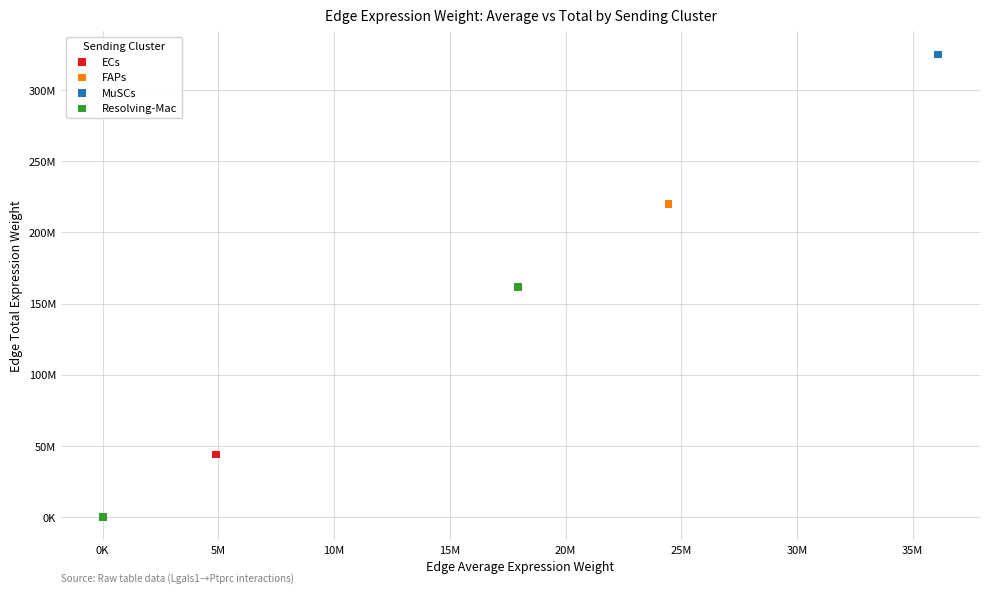

What are all the series names shown in the legend?

ECs, FAPs, MuSCs, Resolving-Mac